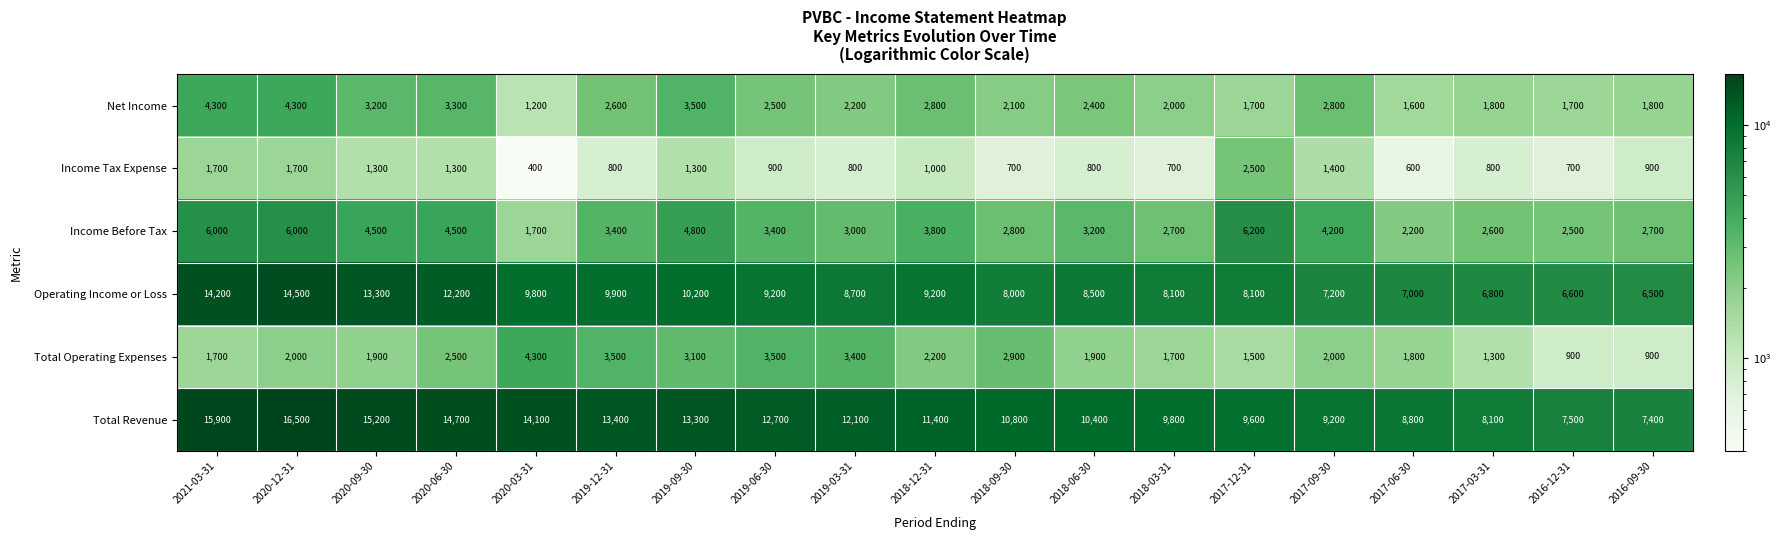

True or false: Total Revenue has a value of 4415 at 2018-03-31.

False